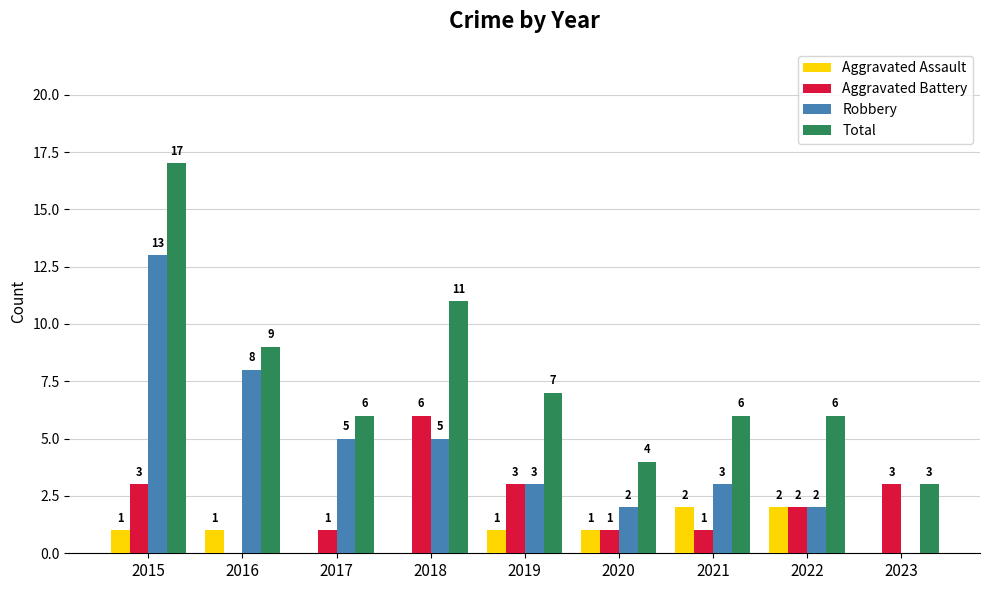

How many positive values does the Aggravated Battery series have?

8